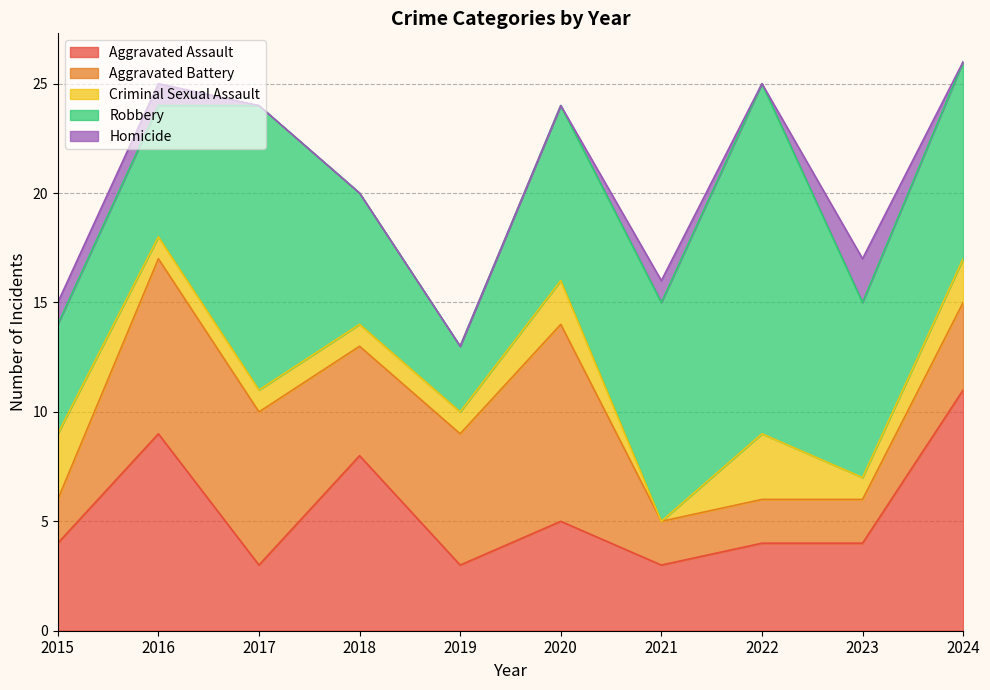

Does the chart display data point markers on the line(s)?

No